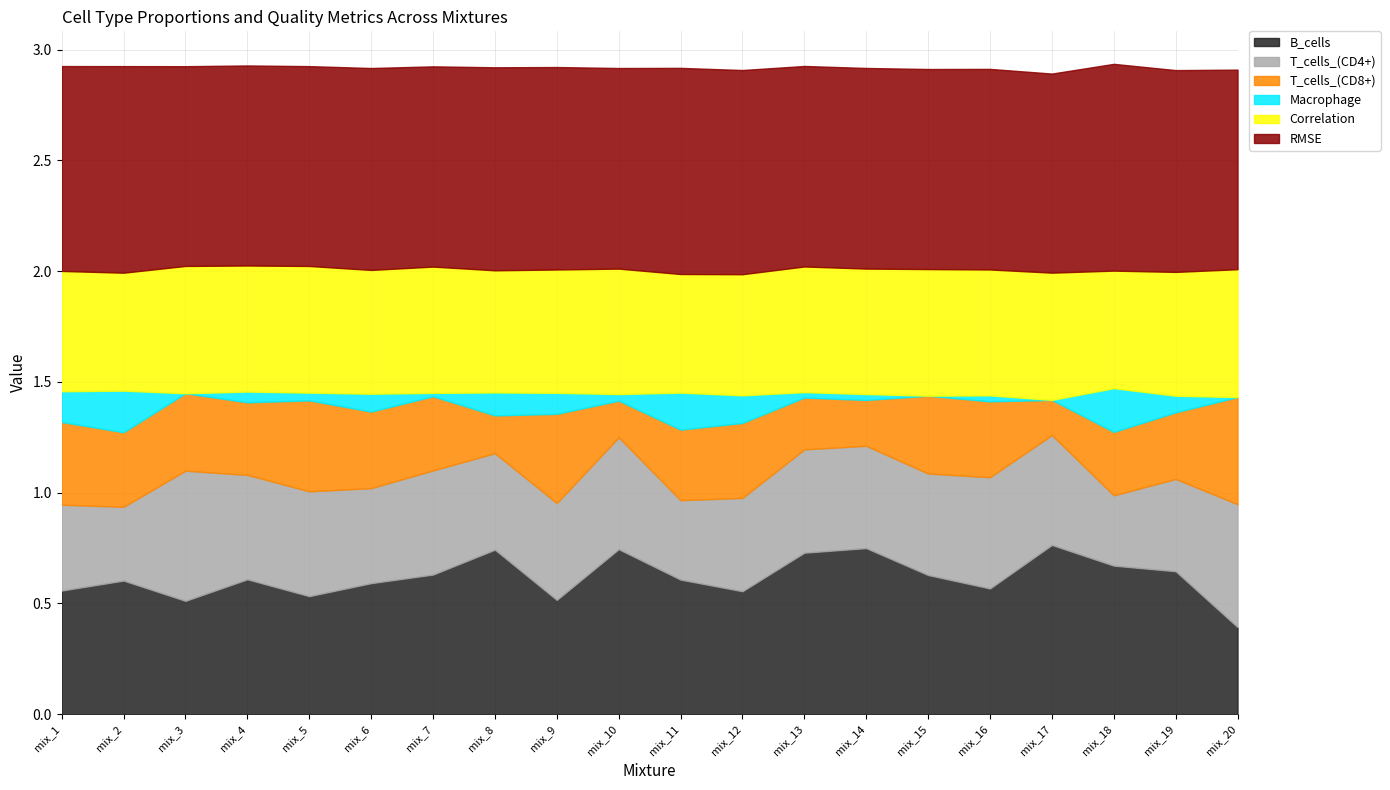

What is the spread (max minus min) of values at mix_18?

0.7